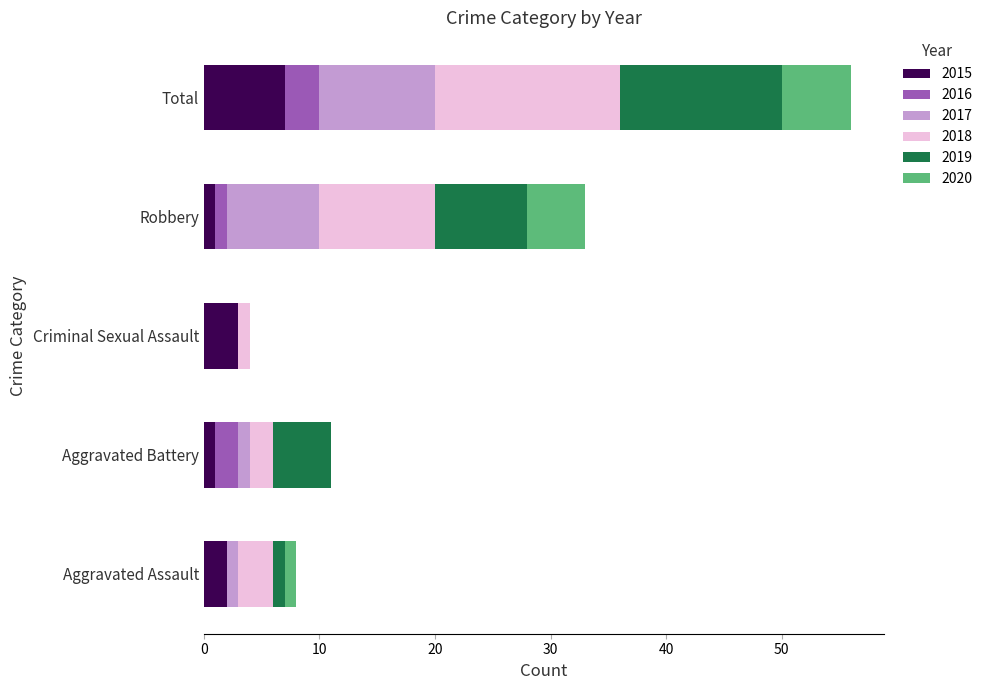

What is the highest value of the 2015 series?

7